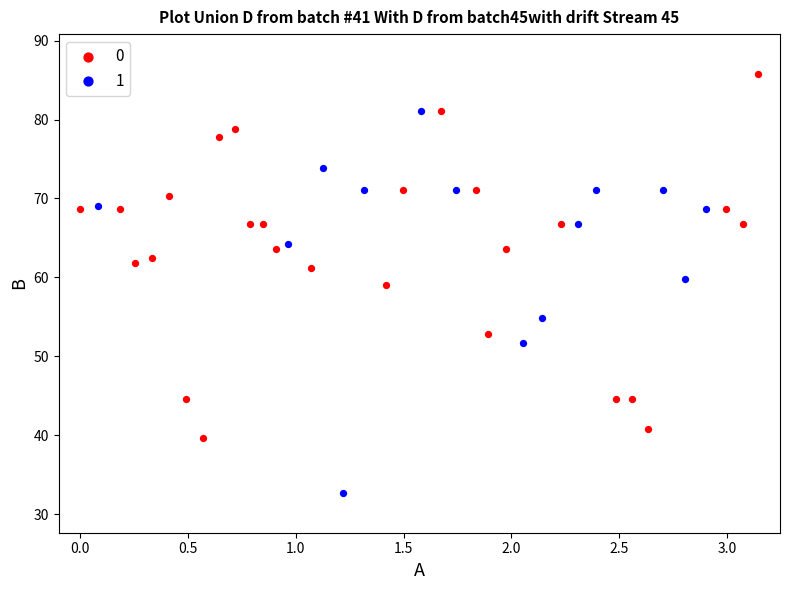

Which series reaches the minimum Y coordinate?

1